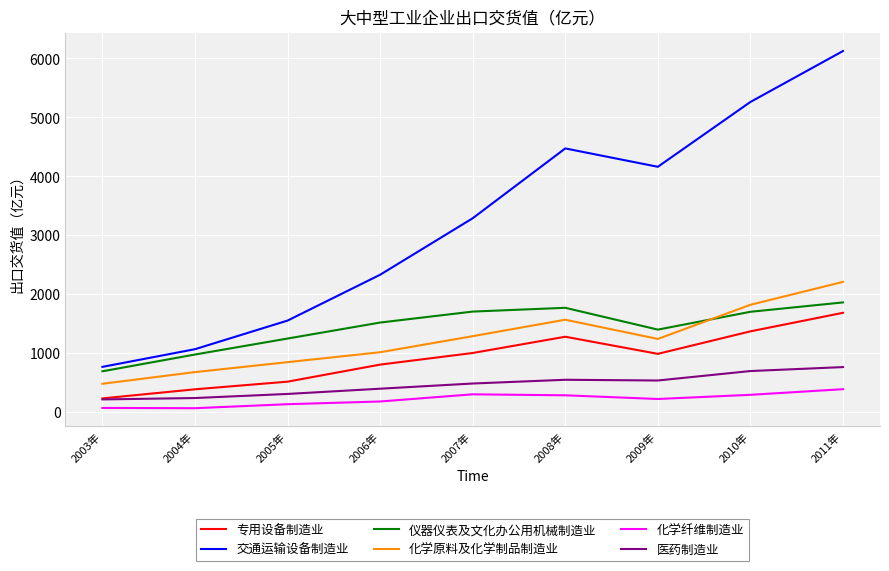

Which category has the lowest value in the 化学原料及化学制品制造业 series?

2003年